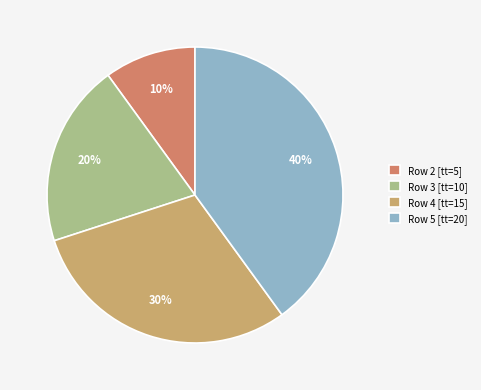

Is there a majority slice in this chart?

No